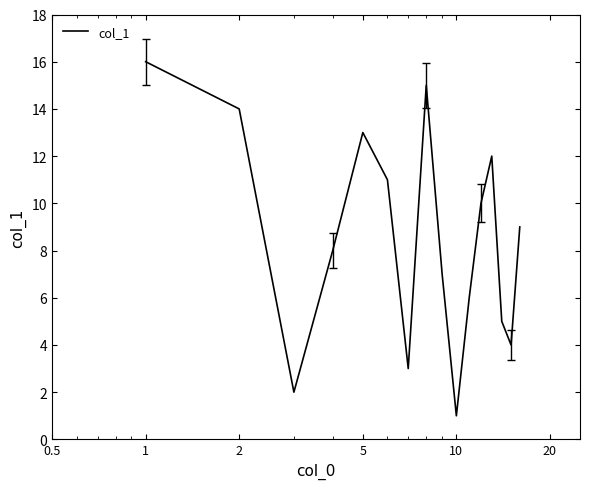

What is the maximum value shown in the chart?

16